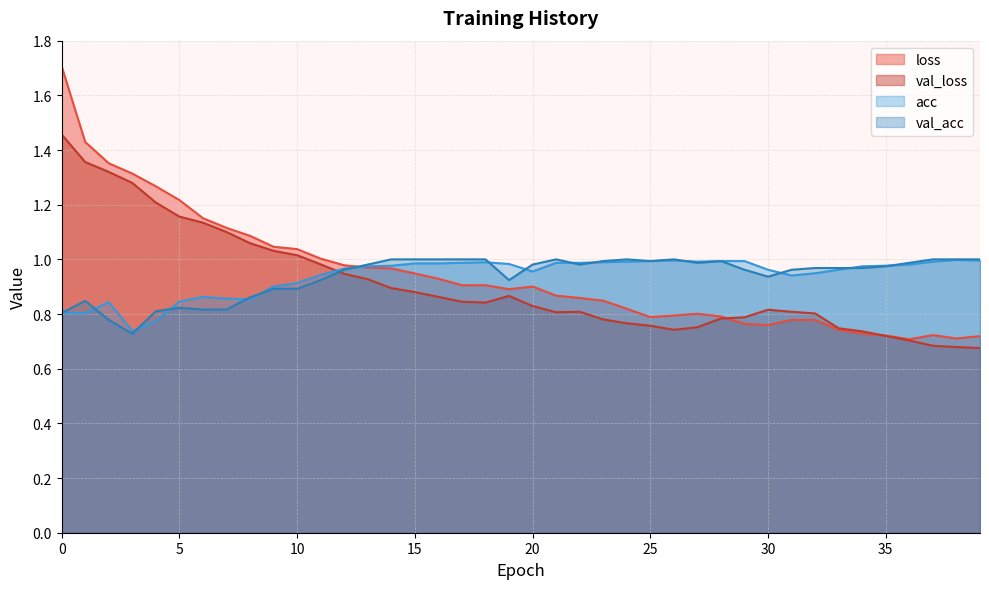

The val_loss series shows 1.8 at 6. True or false?

False